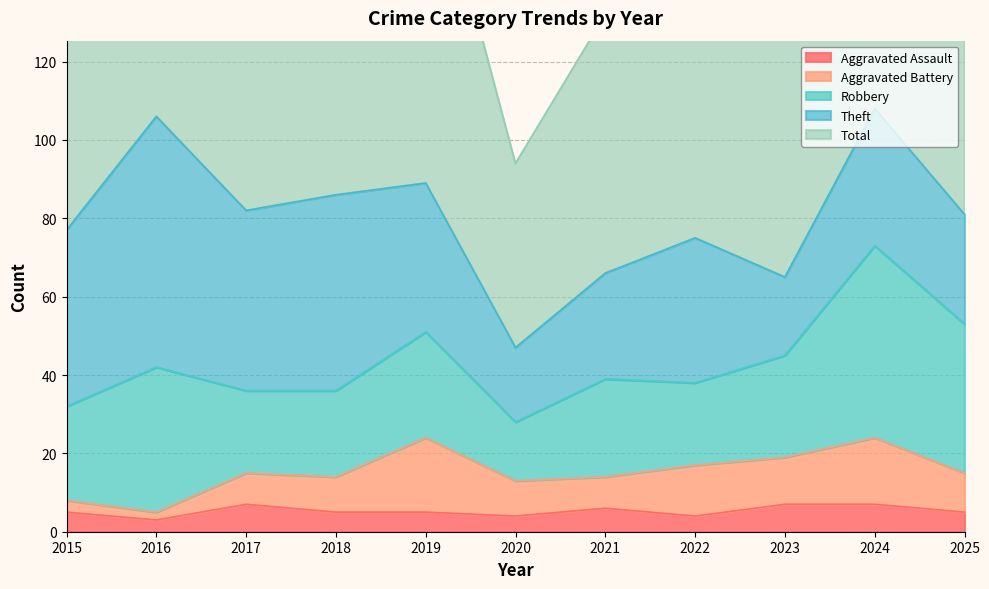

Does the chart have visible grid lines?

Yes